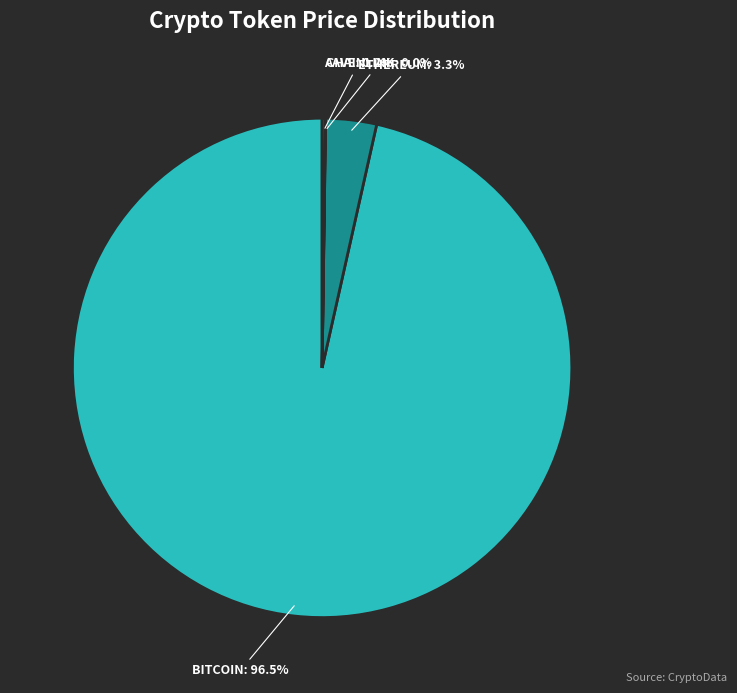

Is there a majority slice in this chart?

Yes